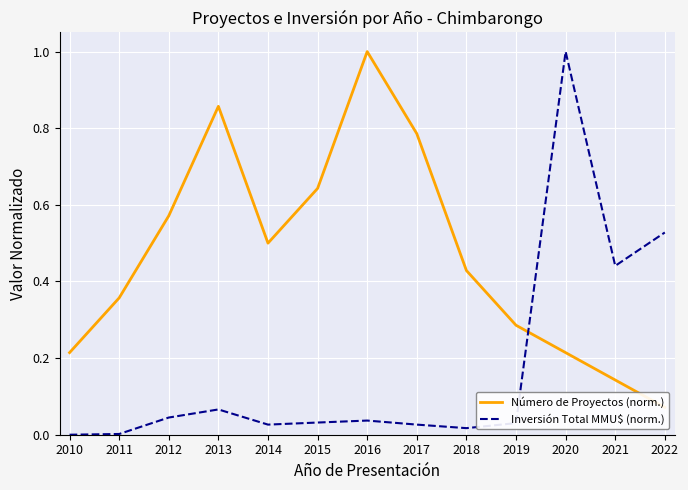

Which has a higher value, 2016 or 2022?

2016